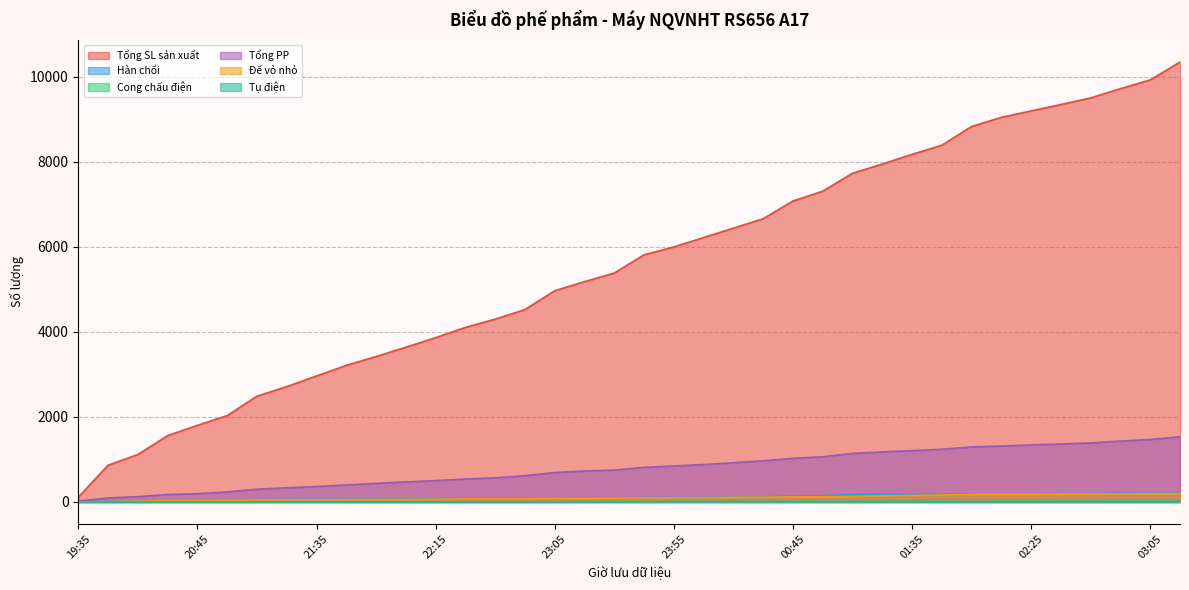

True or false: Đế vỏ nhỏ and Hàn chổi cross at least once.

True